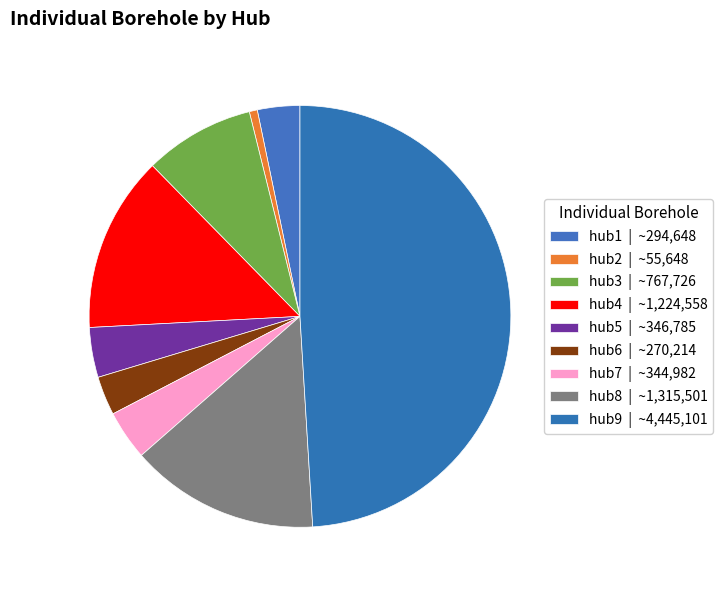

How many segments does this pie chart have?

9